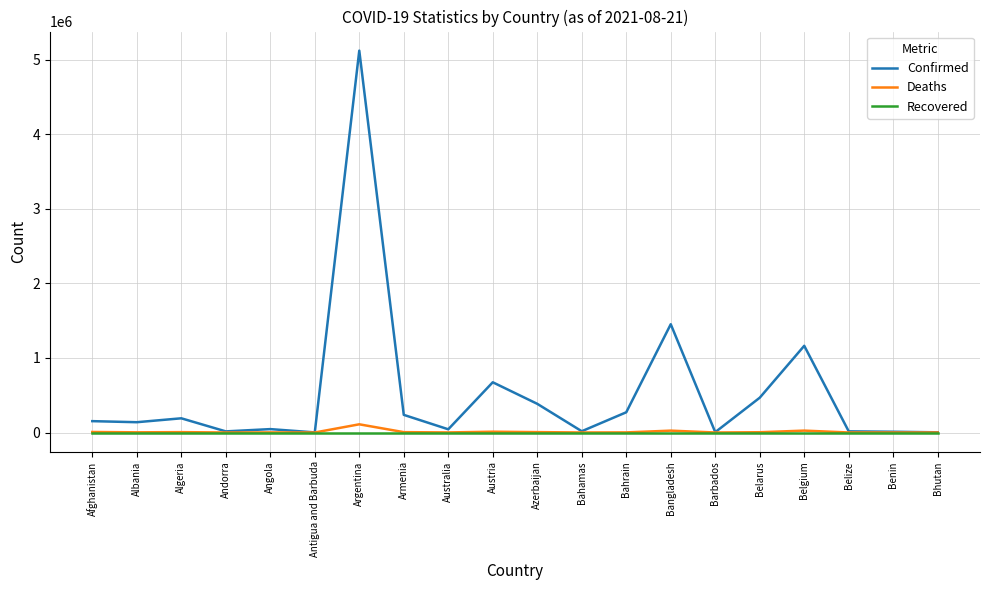

What is the spread (max minus min) of values at Barbados?

4628